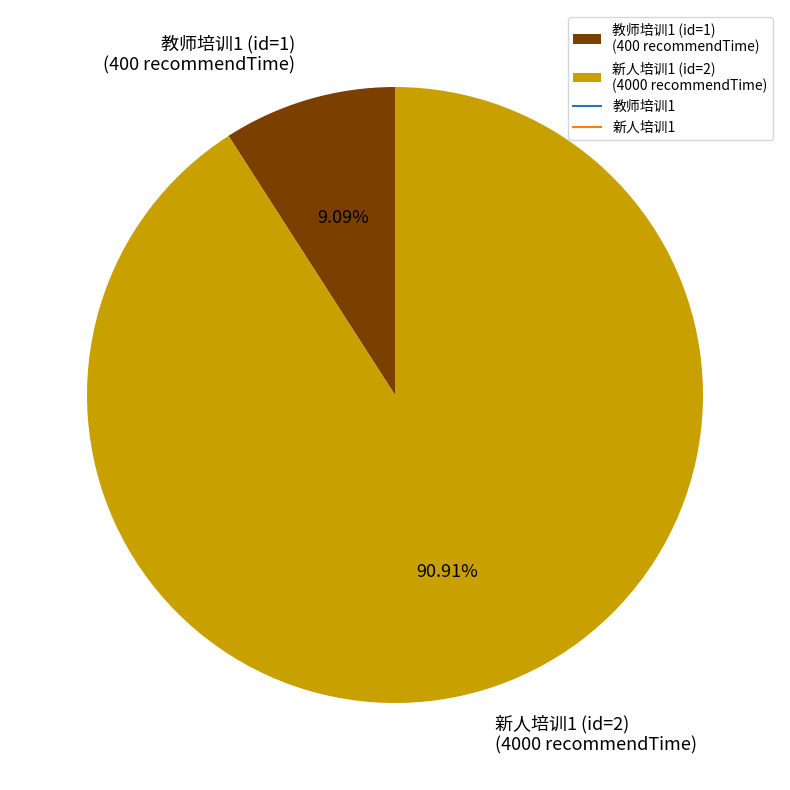

To the nearest percent, what portion does 教师培训1 (id=1) represent?

9%